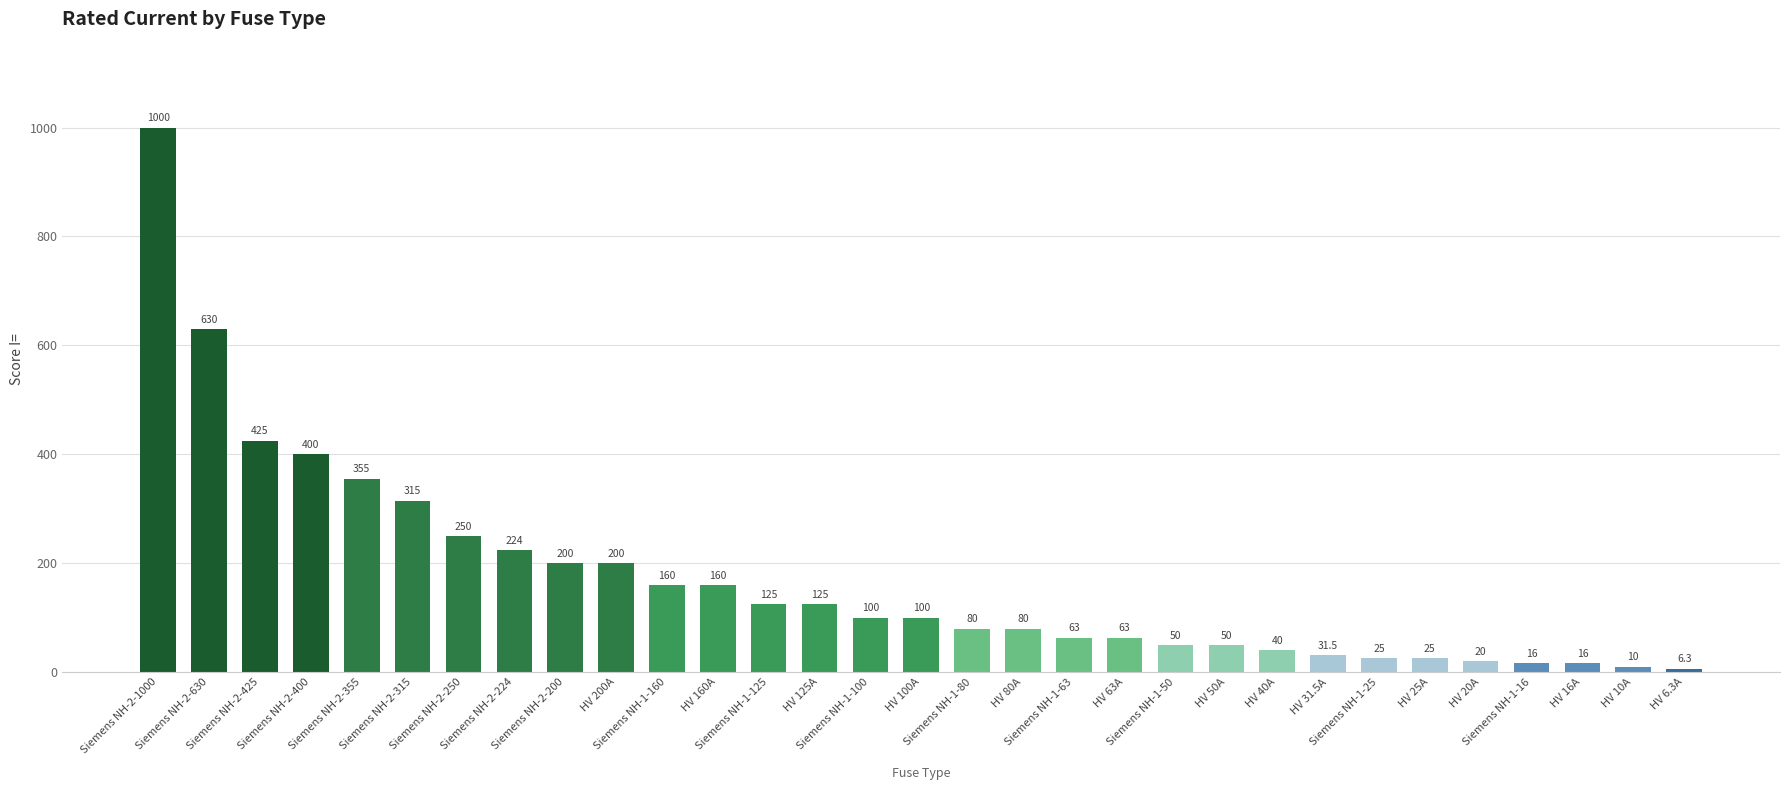

What is the label of the 7th bar from the left?

Siemens NH-2-250